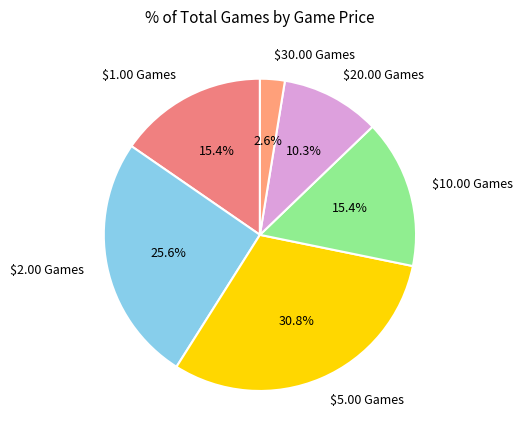

Which slice is the largest?

$5.00 Games